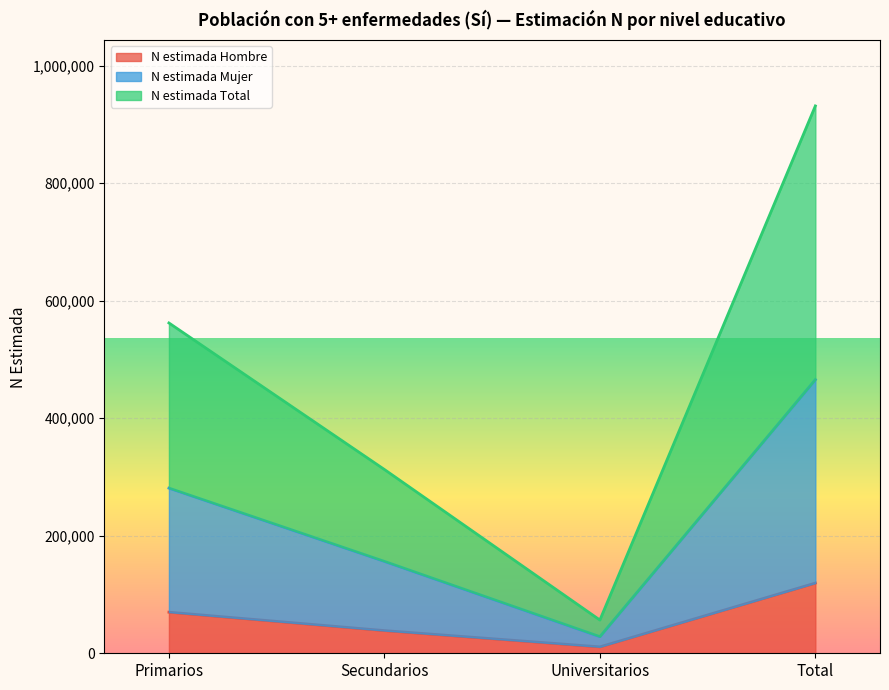

Reading left to right, what are all the values shown in this chart?

N estimada Hombre: Primarios=69931	Secundarios=38616	Universitarios=10937	Total=119484
N estimada Mujer: Primarios=281012	Secundarios=156351	Universitarios=28281	Total=465645
N estimada Total: Primarios=562024	Secundarios=312702	Universitarios=56562	Total=931290